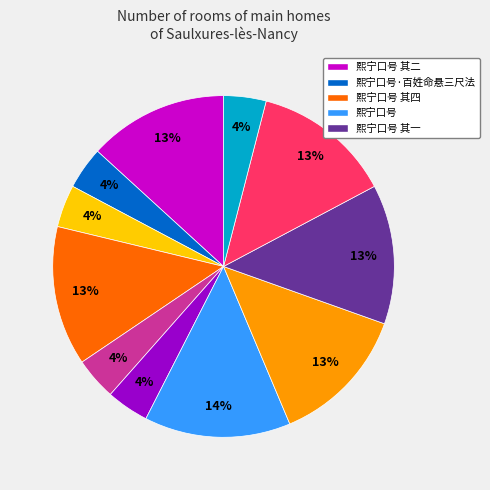

To the nearest percent, what is the average slice percentage?

9%